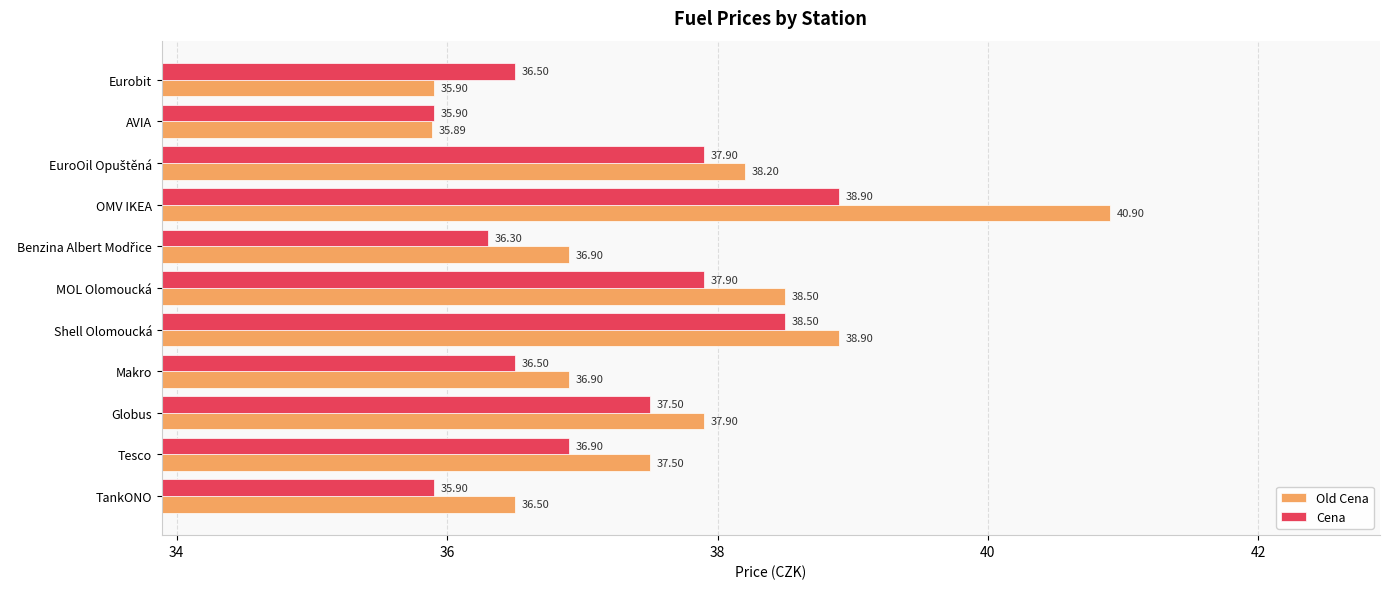

What is the difference between the highest and lowest values at MOL Olomoucká?

0.6